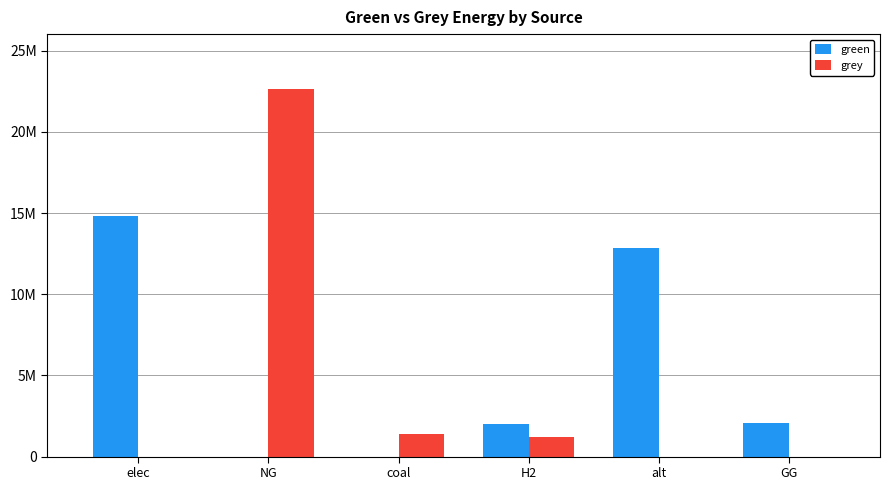

Which category has the highest value in the grey series?

NG